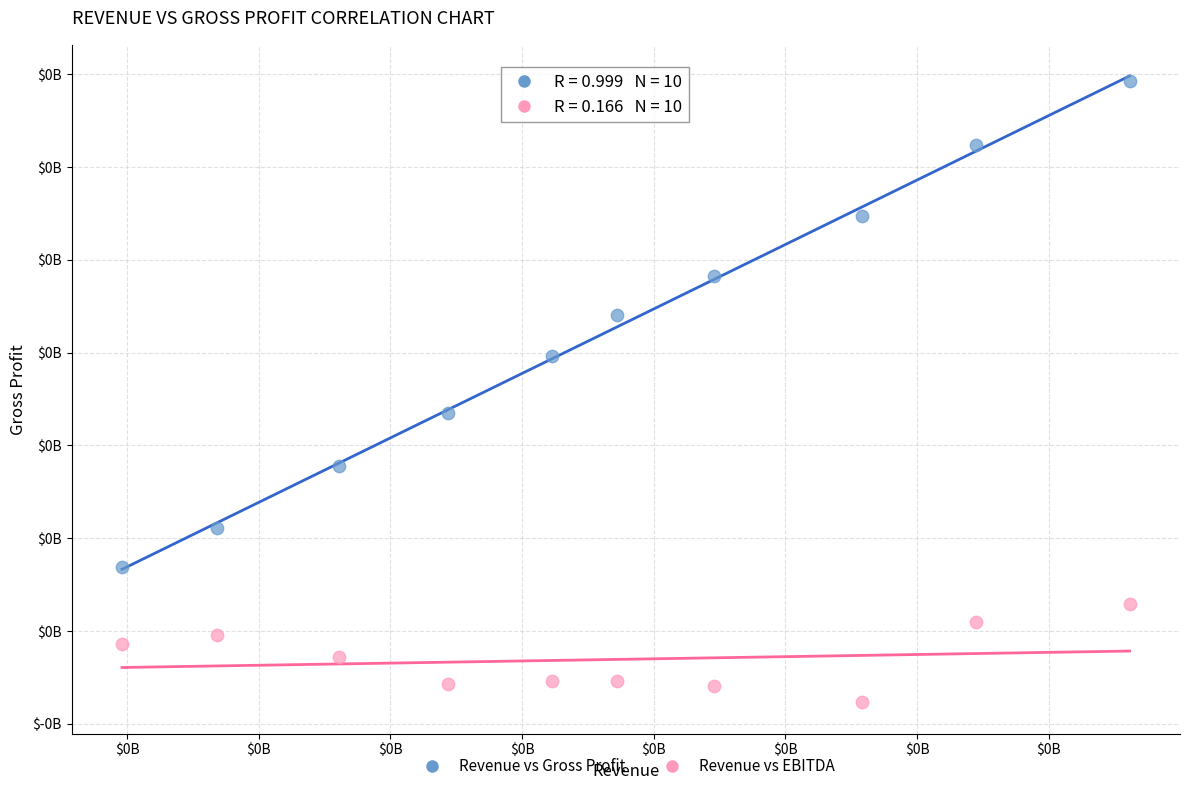

What are all the series names shown in the legend?

Revenue vs Gross Profit, Revenue vs EBITDA